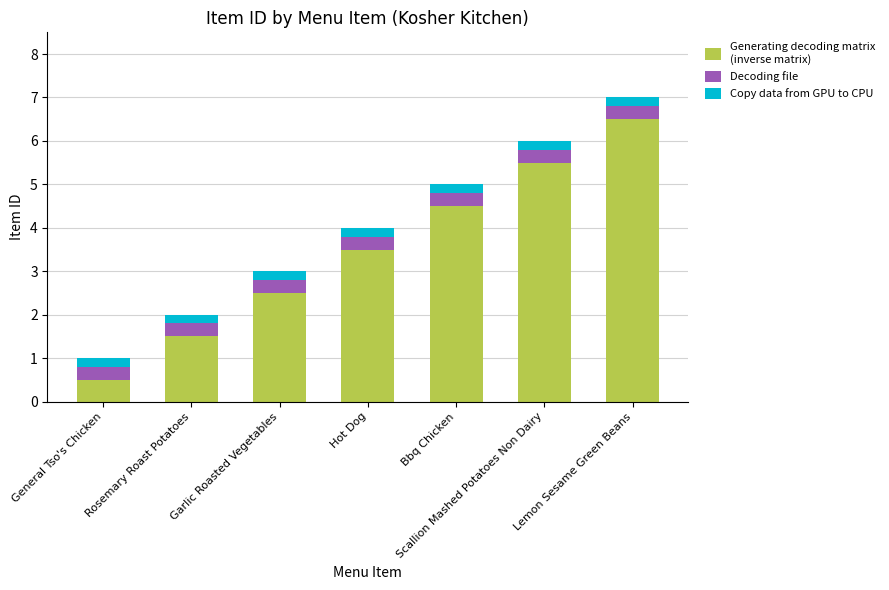

Does the chart contain stacked bars?

Yes